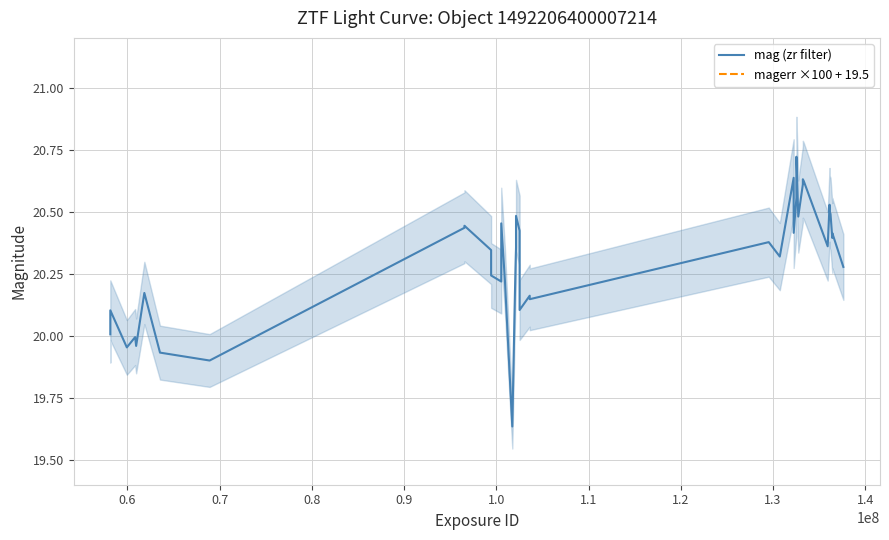

True or false: mag (zr filter) and magerr ×100 + 19.5 cross at least once.

False